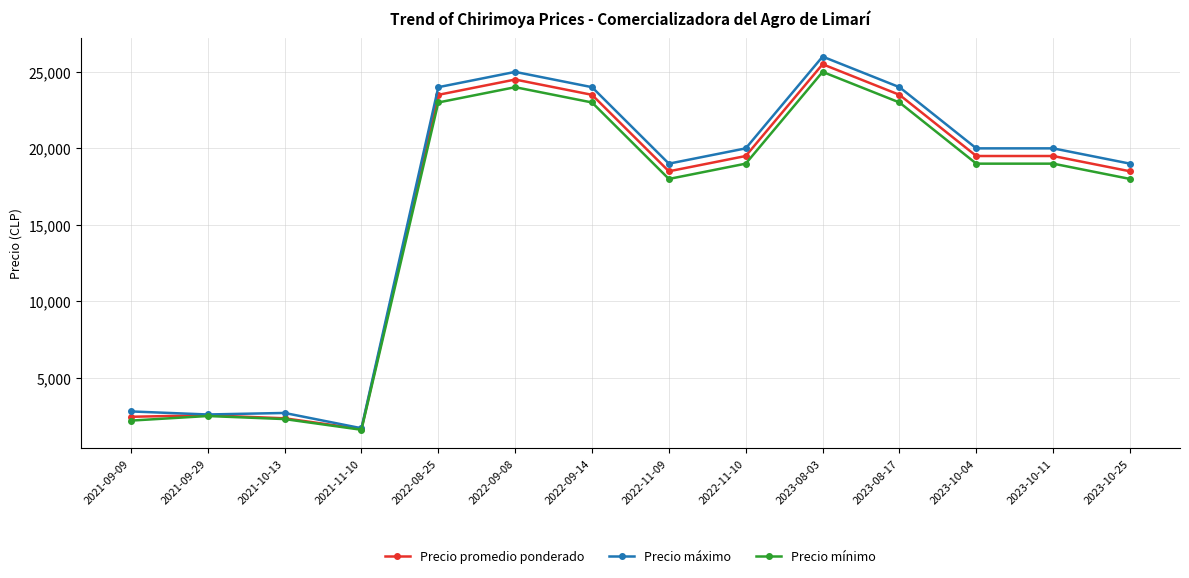

The value of Precio mínimo at 2021-10-13 is 883. True or false?

False